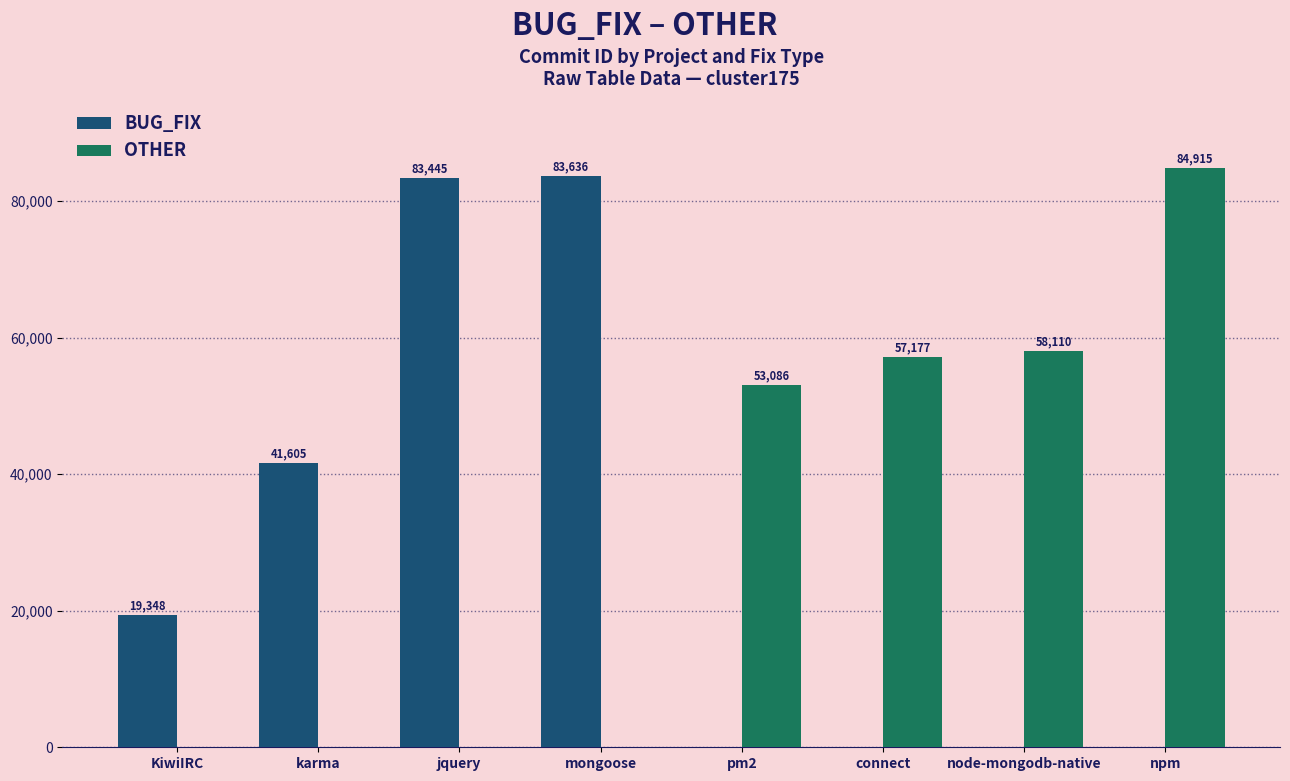

Is it true that OTHER equals 58110 at node-mongodb-native?

True